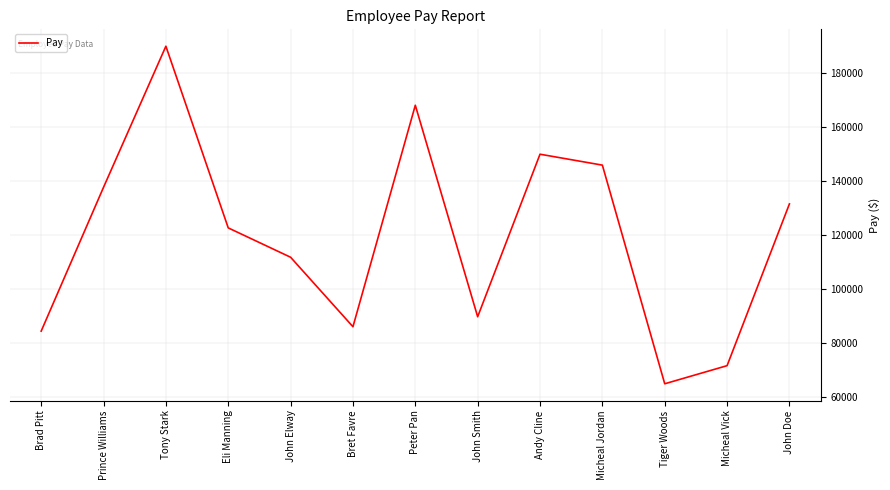

Rank the categories by value from lowest to highest.

Tiger Woods, Micheal Vick, Brad Pitt, Bret Favre, John Smith, John Elway, Eli Manning, John Doe, Prince Williams, Micheal Jordan, Andy Cline, Peter Pan, Tony Stark